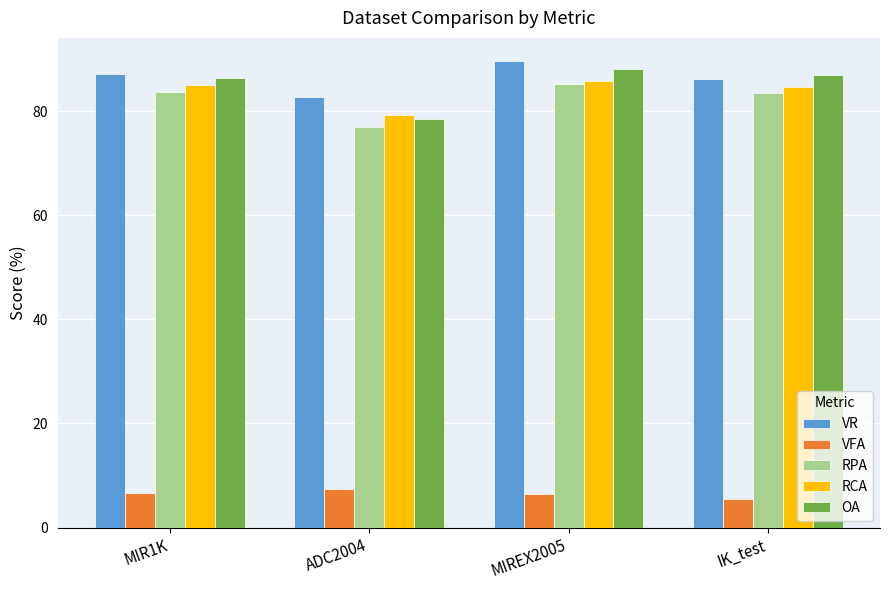

What is the difference between the VR values at MIREX2005 and MIR1K?

2.5